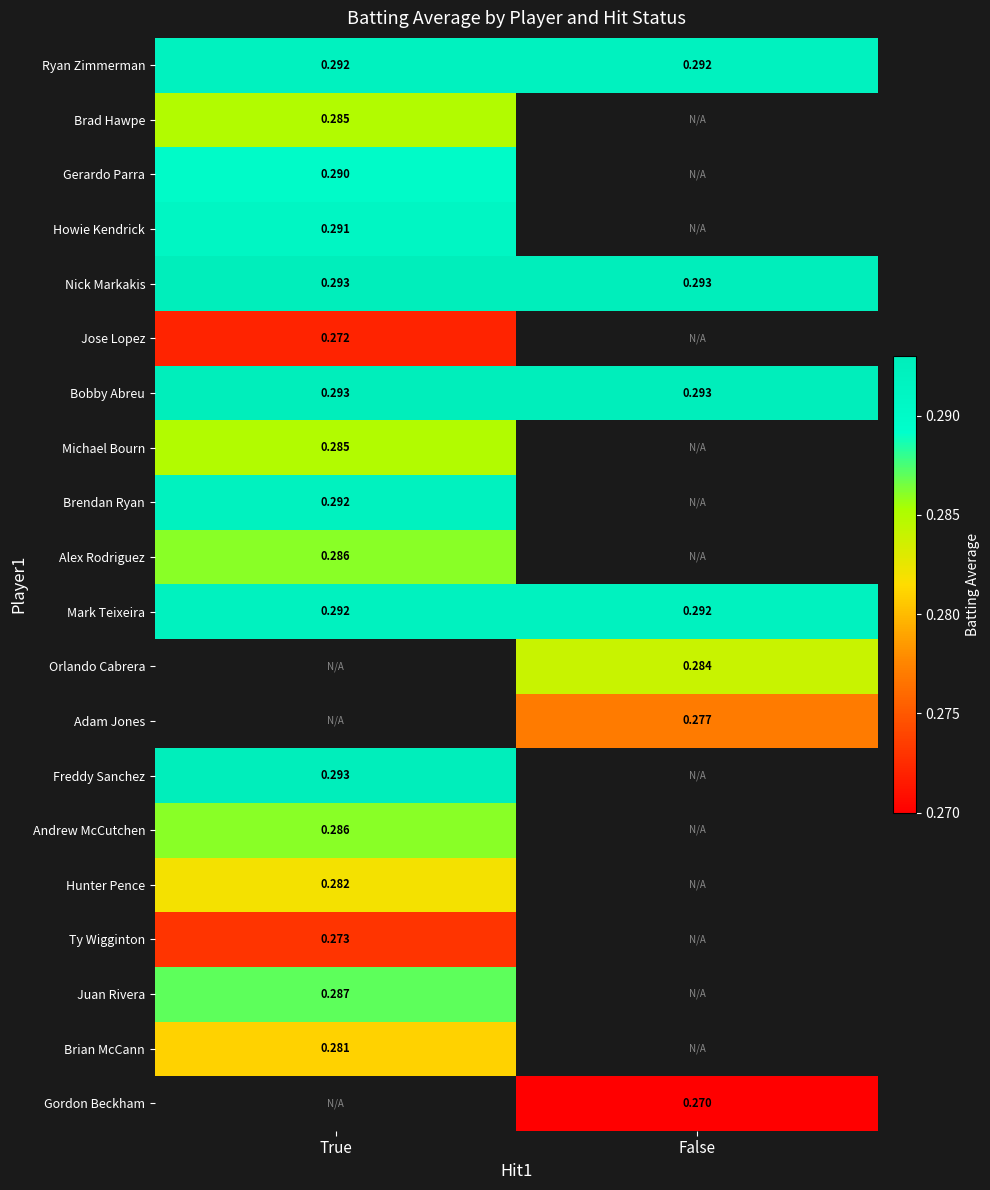

Which series changed the most between True and False?

Ryan Zimmerman